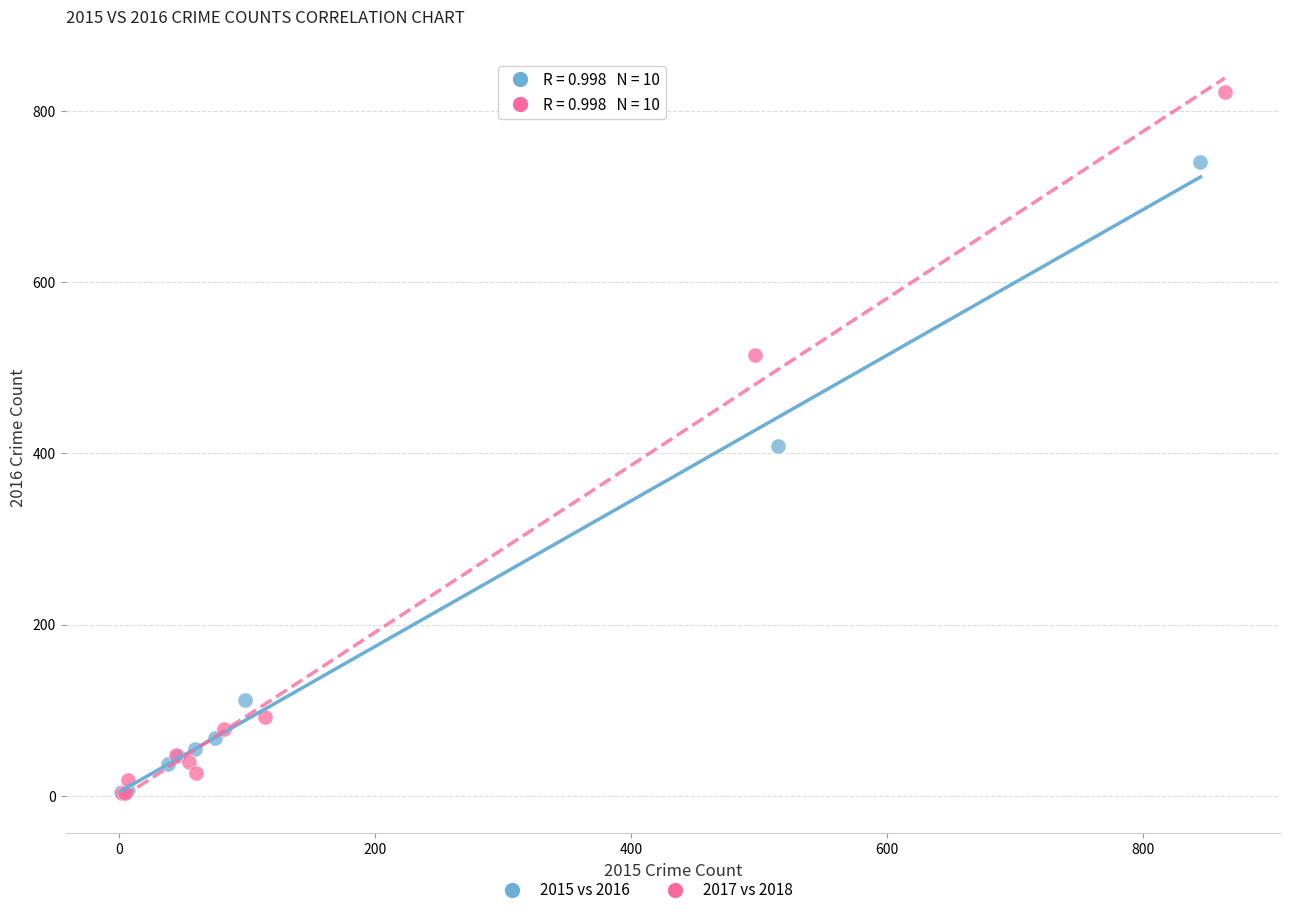

Which series reaches the maximum Y coordinate?

2017 vs 2018